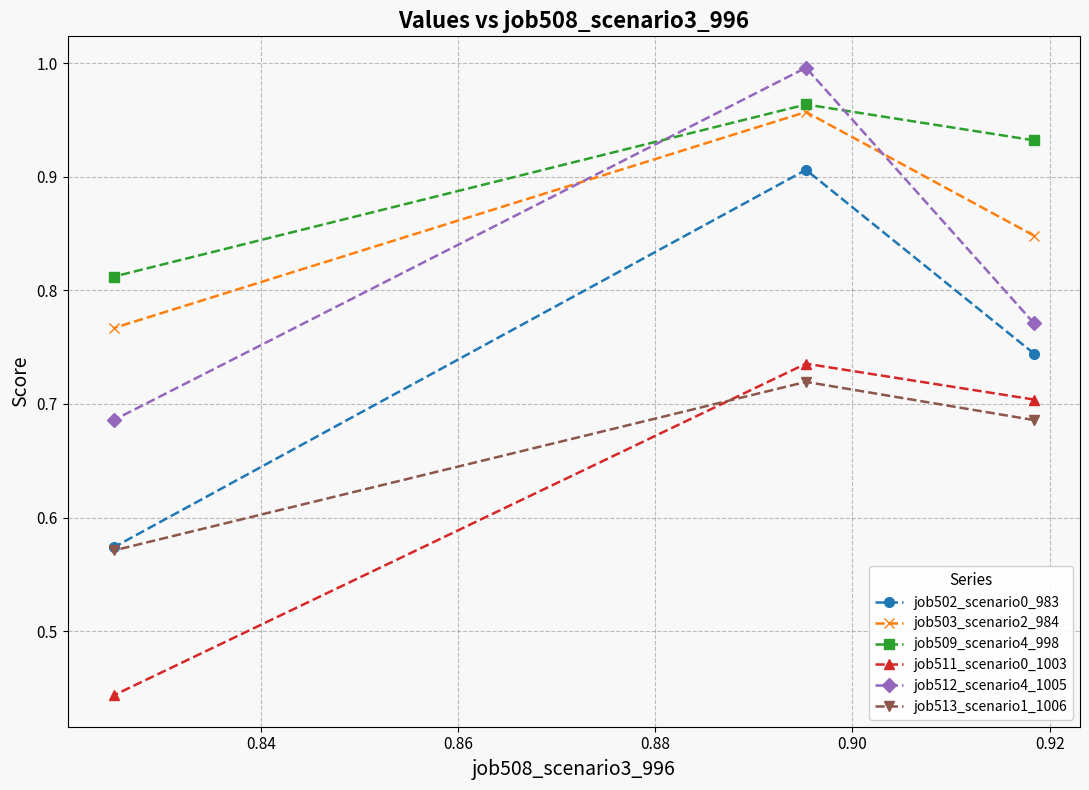

Count the number of data series in this chart.

6